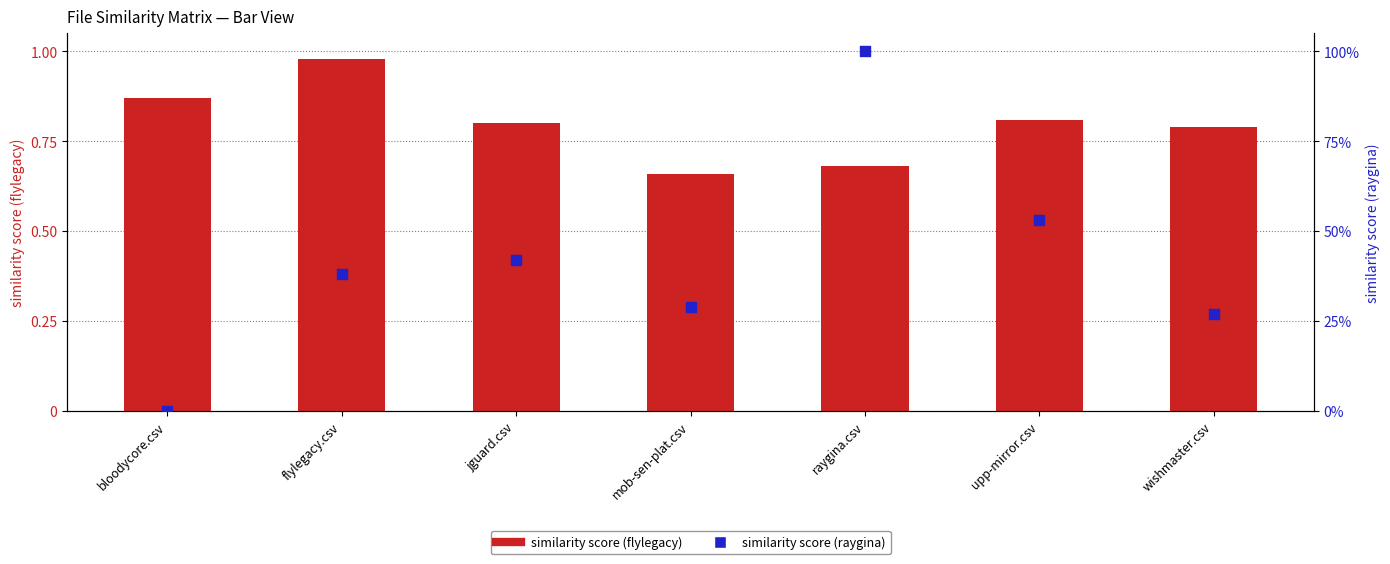

What are all the series names shown in the legend?

similarity score (flylegacy), similarity score (raygina)